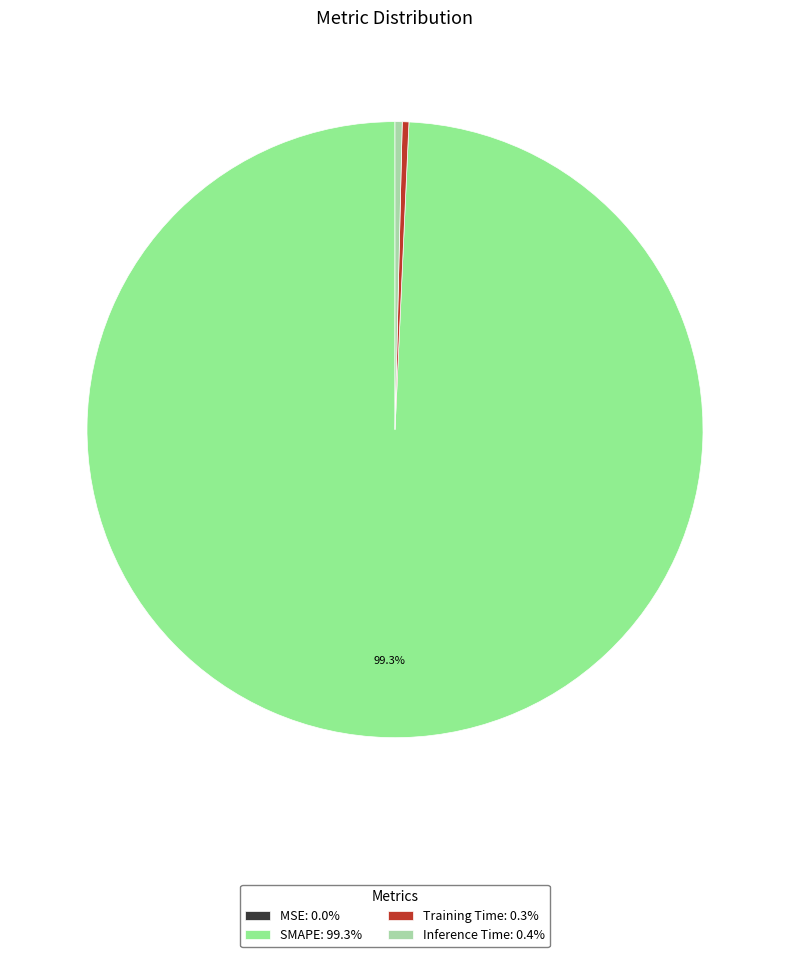

Which slice is the largest?

SMAPE